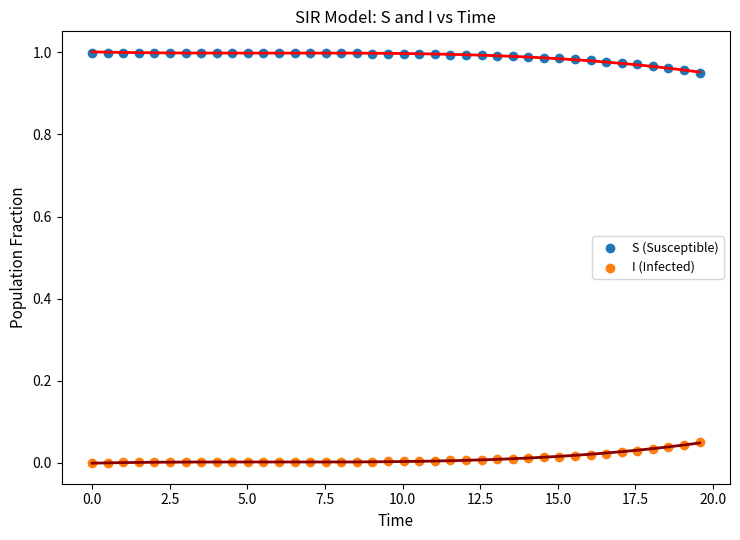

Across all data points, what is the range of X values (max minus min)?

19.6